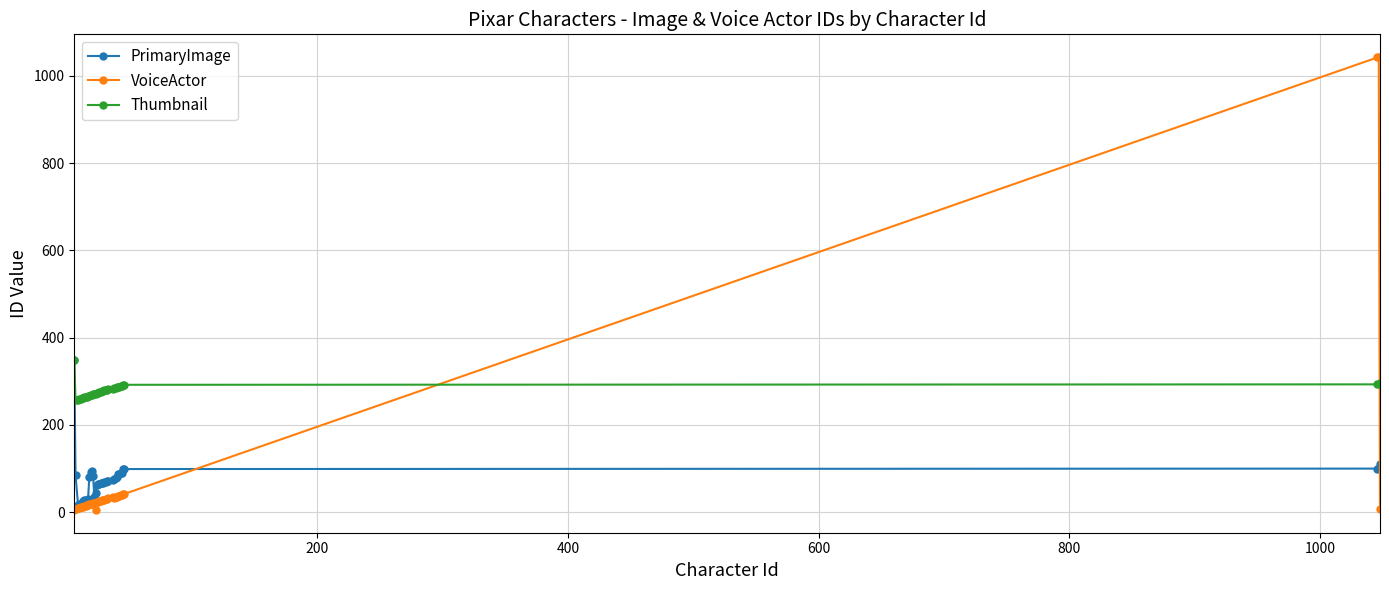

Which series has the largest range (max minus min)?

VoiceActor